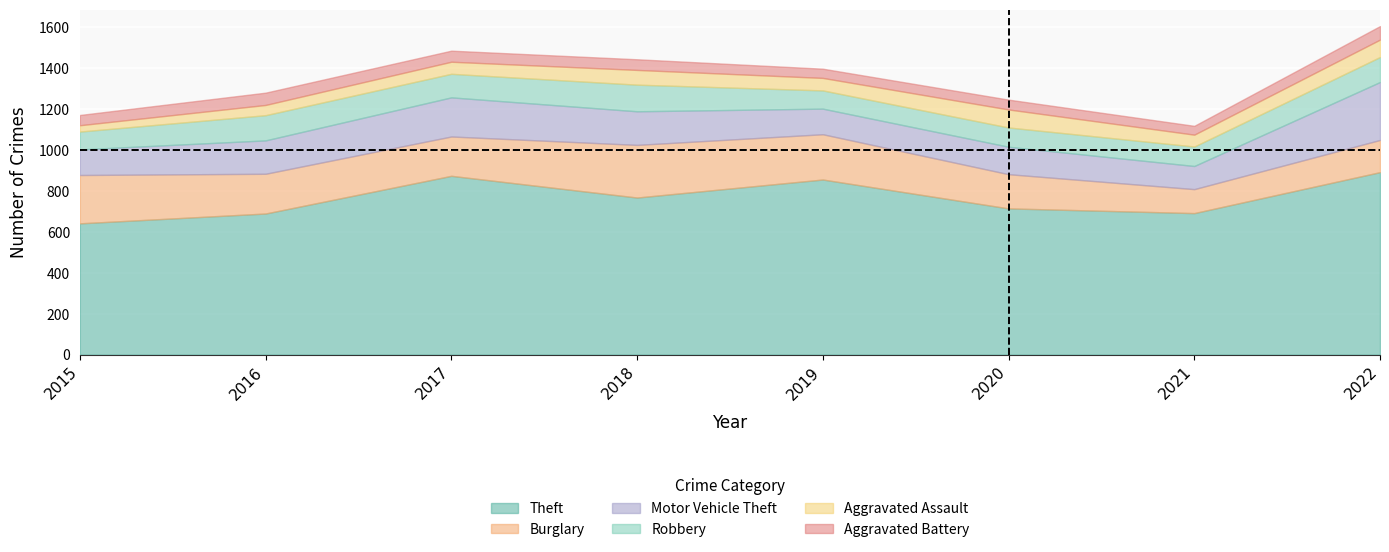

What is the sum of all Theft values?

6121